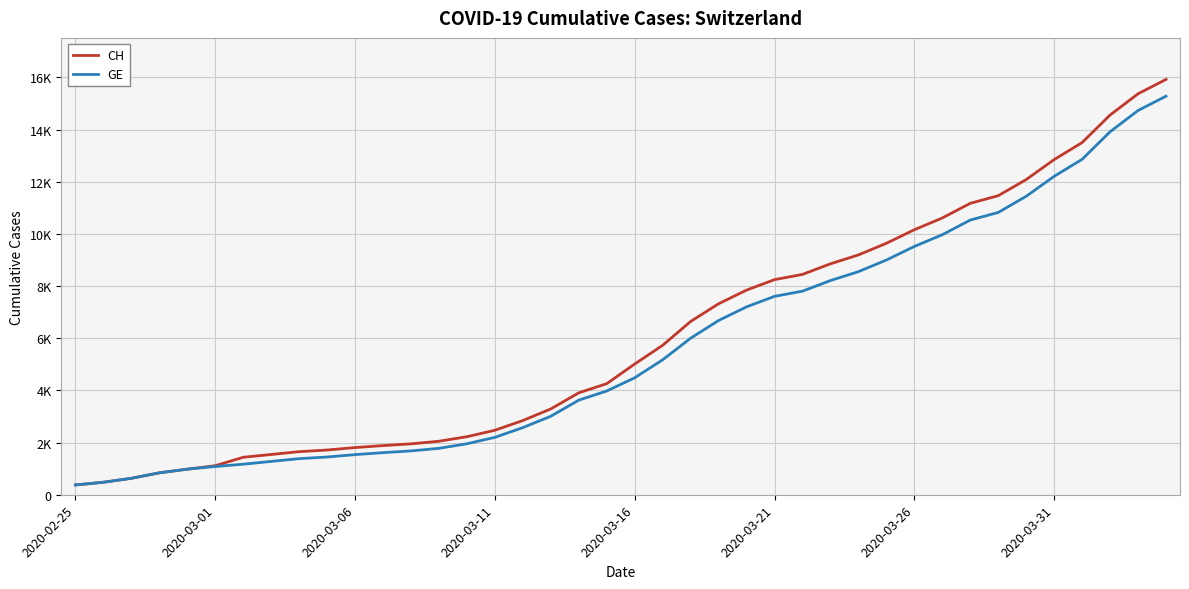

What are all the series names shown in the legend?

CH, GE